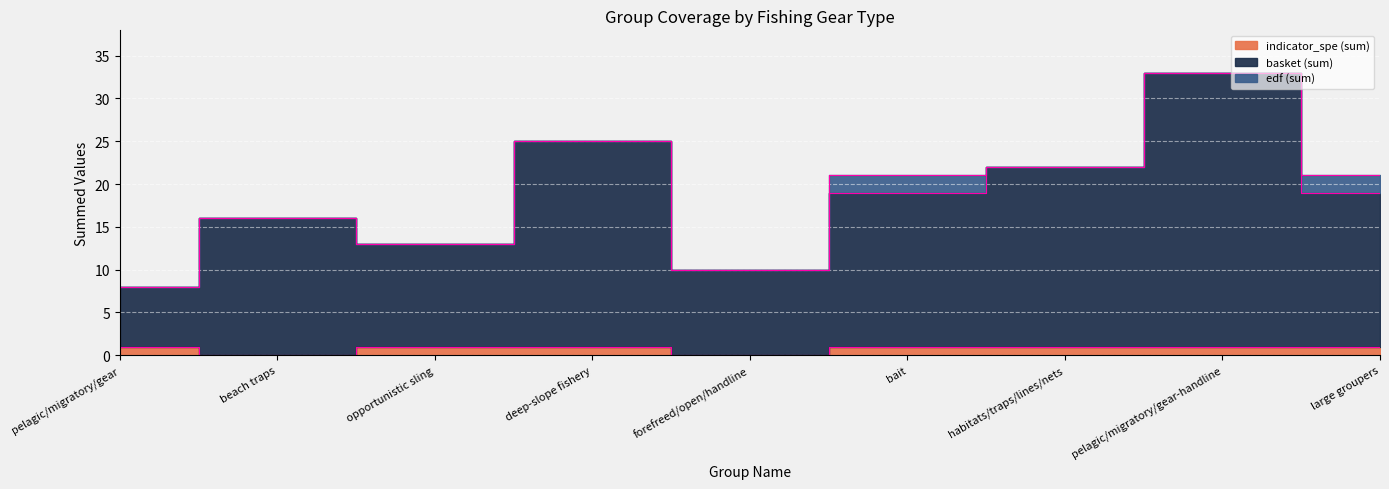

What is the label of the 2nd point from the right?

pelagic/migratory/gear-handline